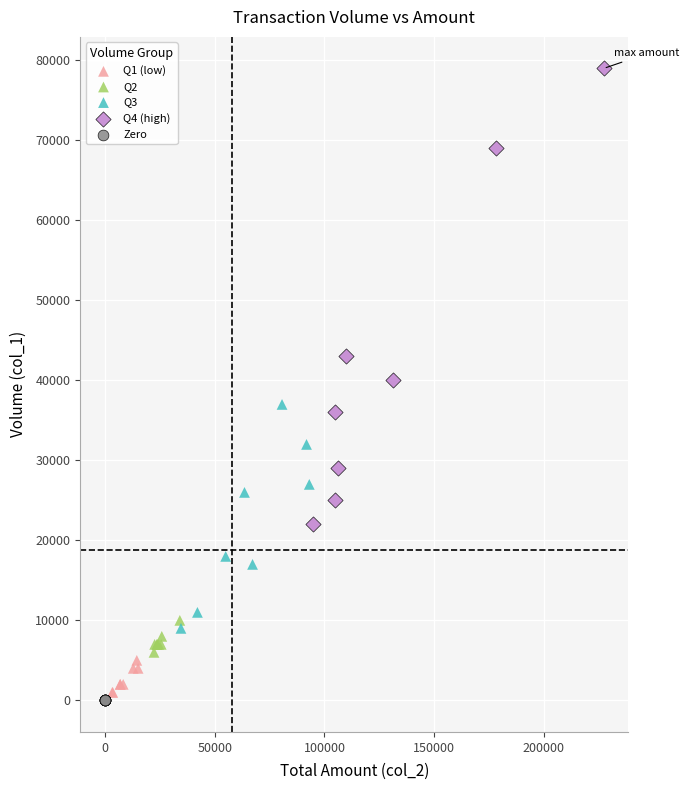

Which series contains the highest Y value?

Q4 (high)